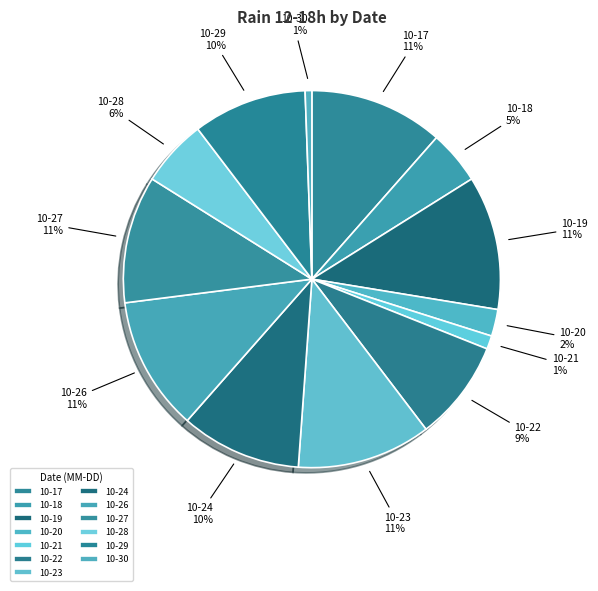

The 10-22 slice represents 9% of the pie. True or false?

True